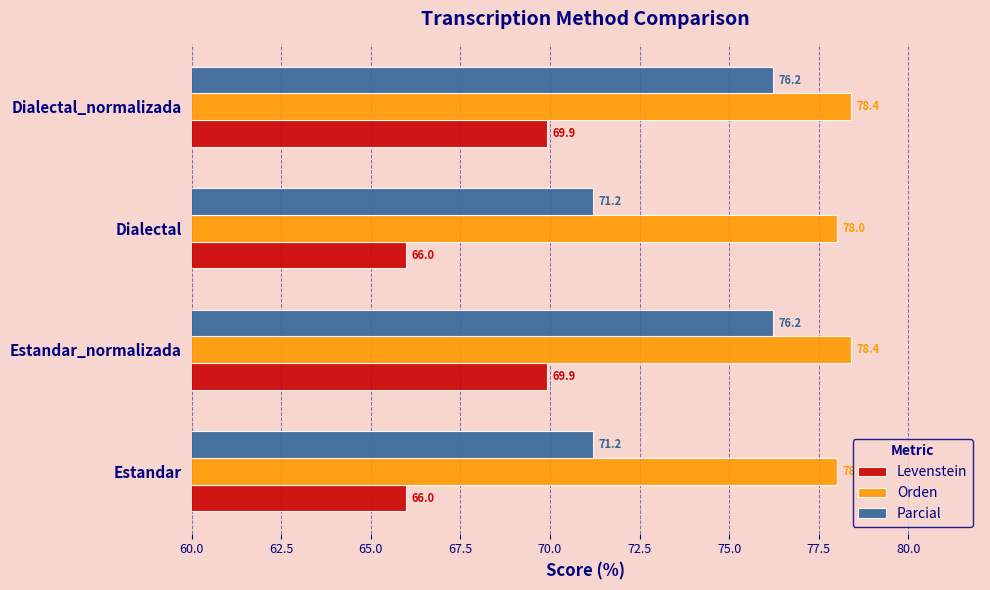

What is the sum of all Orden values?

312.8